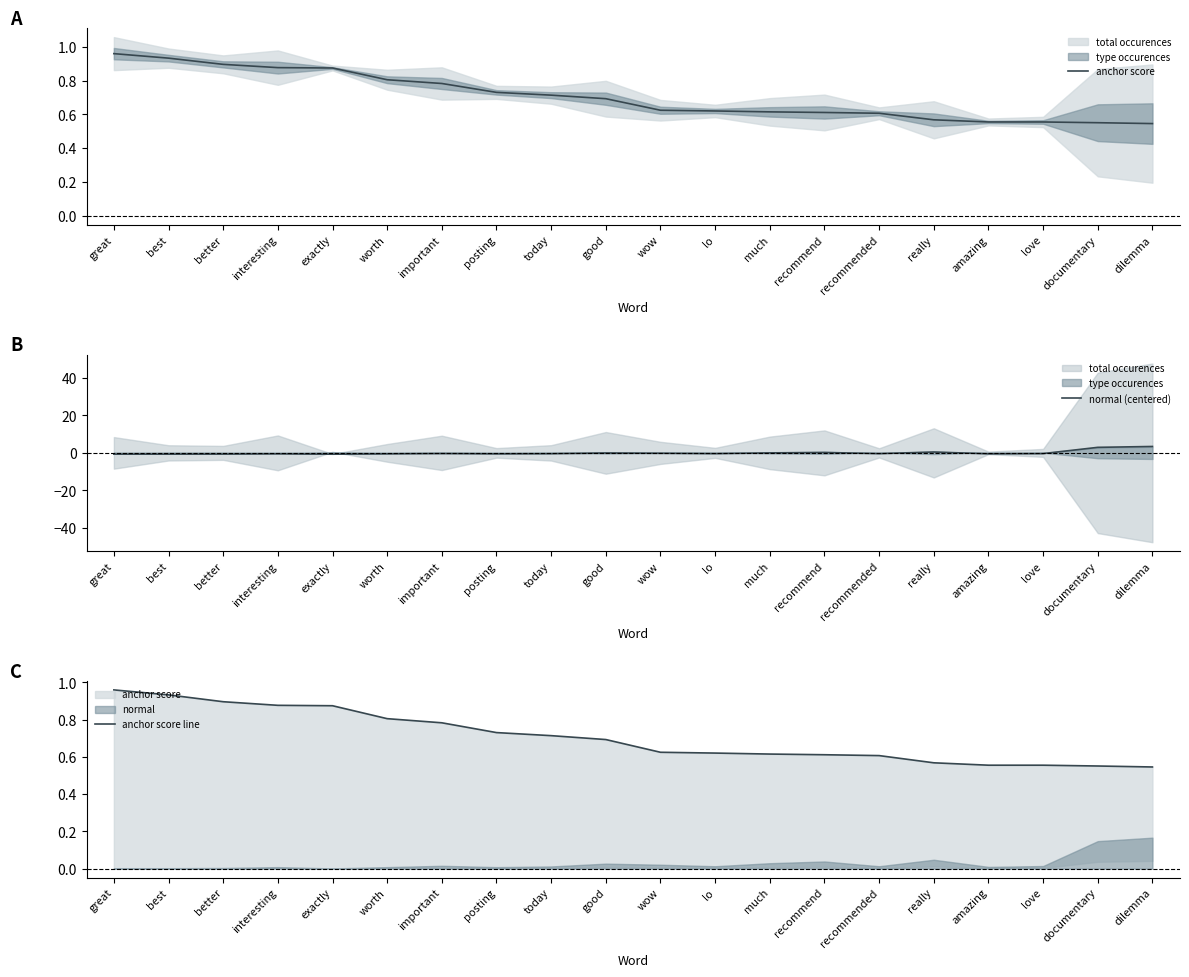

What is the difference between the second highest and minimum values in the normal (centered) series?

3.7